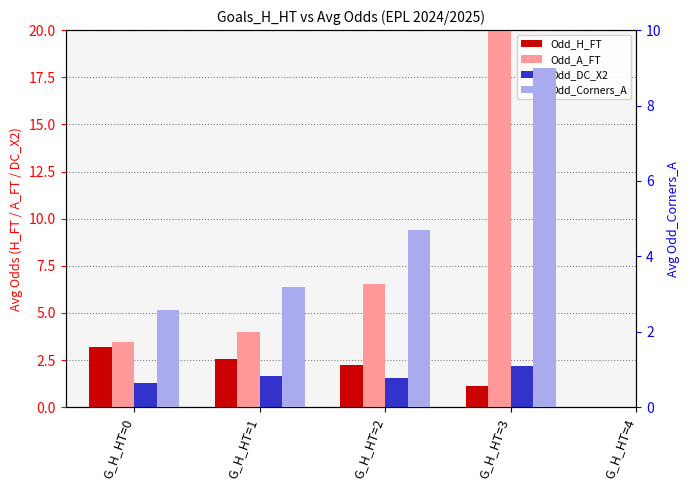

Between G_H_HT=3 and G_H_HT=0, which is larger?

G_H_HT=0